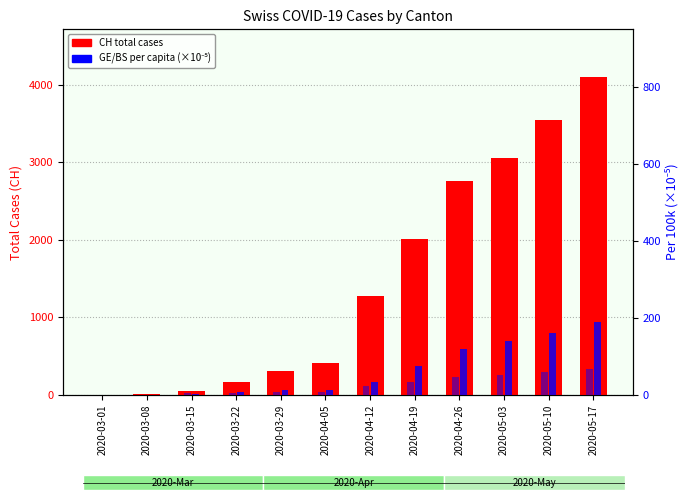

What is the maximum value shown in the chart?

4098.0